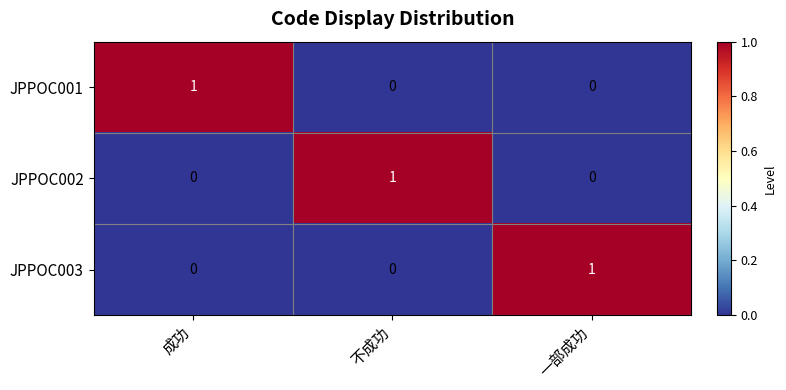

What is the maximum value shown in the chart?

1